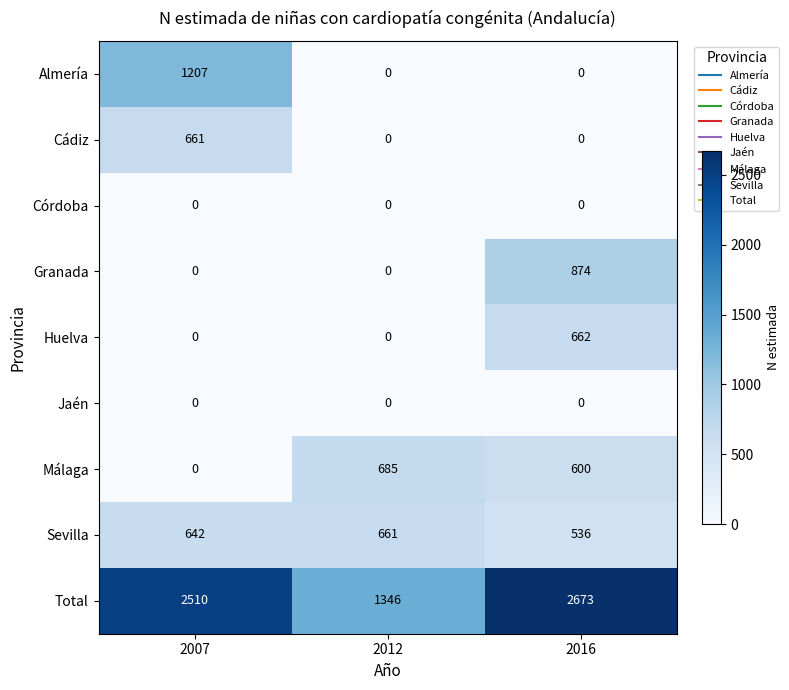

Reading left to right, transcribe all the data shown in this chart.

Almería: 2007=1207	2012=0	2016=0
Cádiz: 2007=661	2012=0	2016=0
Córdoba: 2007=0	2012=0	2016=0
Granada: 2007=0	2012=0	2016=874
Huelva: 2007=0	2012=0	2016=662
Jaén: 2007=0	2012=0	2016=0
Málaga: 2007=0	2012=685	2016=600
Sevilla: 2007=642	2012=661	2016=536
Total: 2007=2510	2012=1346	2016=2673